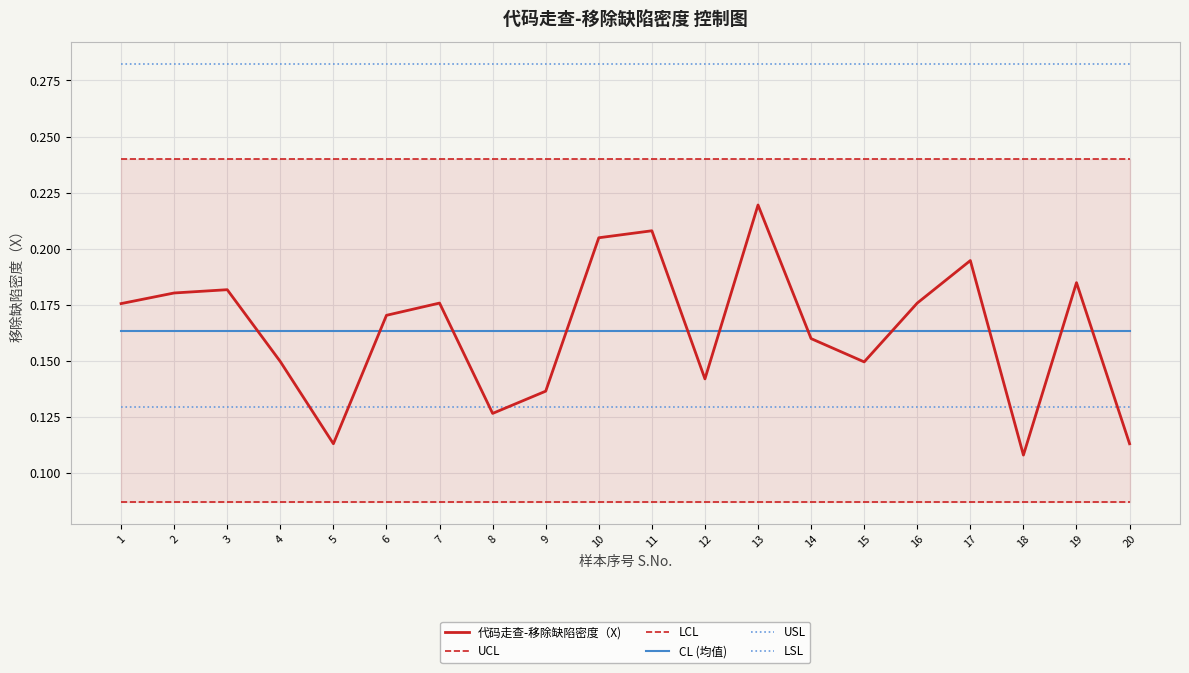

True or false: 代码走查-移除缺陷密度（X) has a value of 0.2 at 1.

True